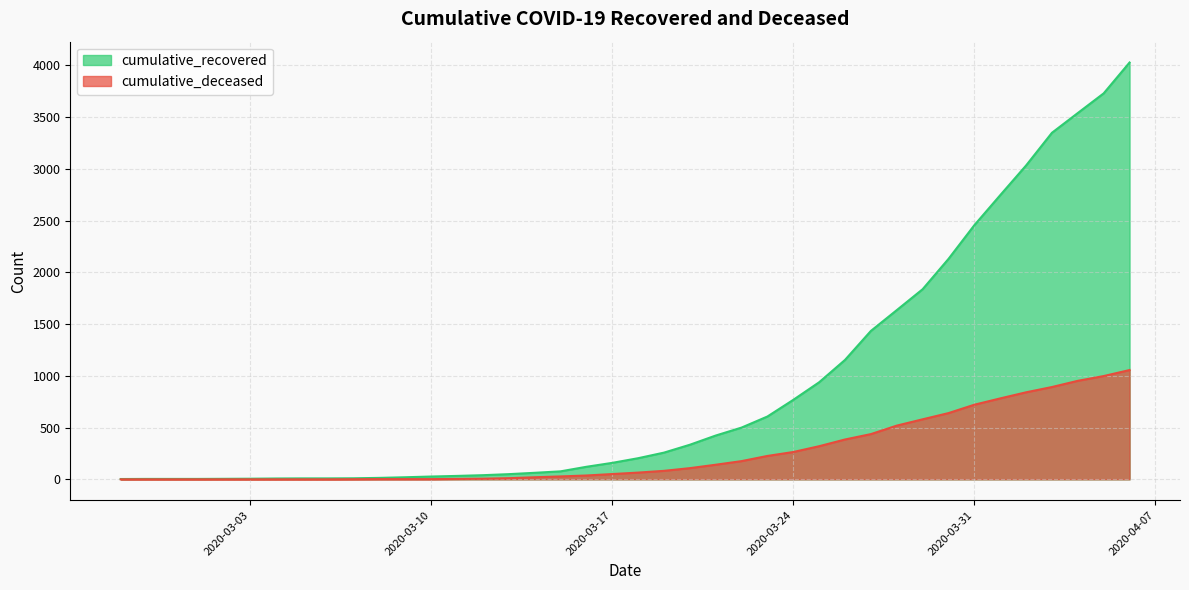

True or false: cumulative_recovered and cumulative_deceased intersect in this chart.

False